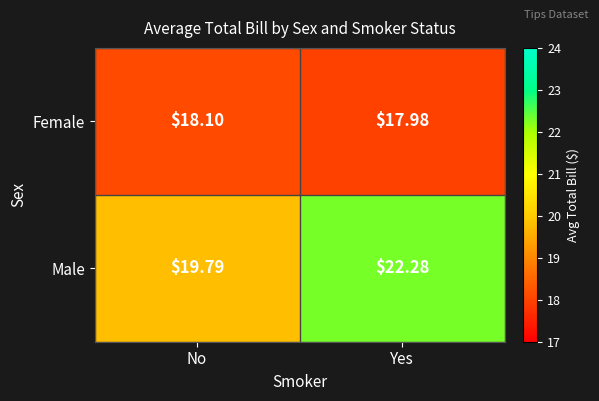

Which series has the largest range (max minus min)?

Male